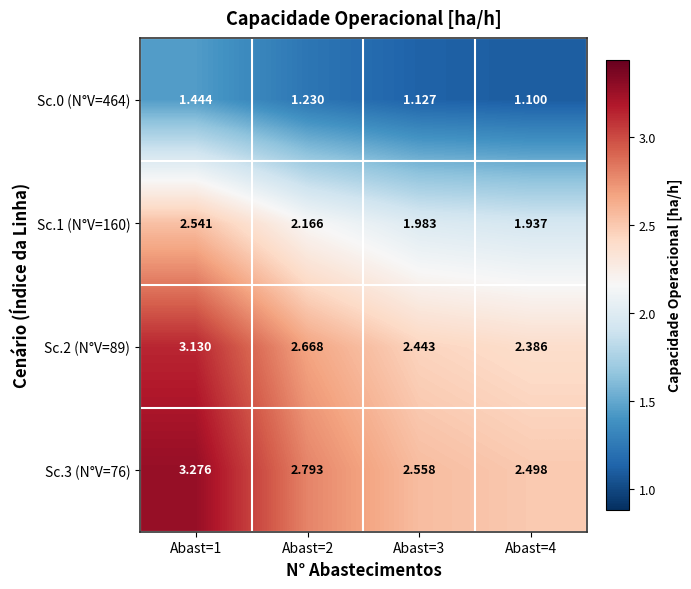

Is the value of Sc.3 (N°V=76) at Abast=4 greater than the value of Sc.1 (N°V=160) at Abast=1?

No